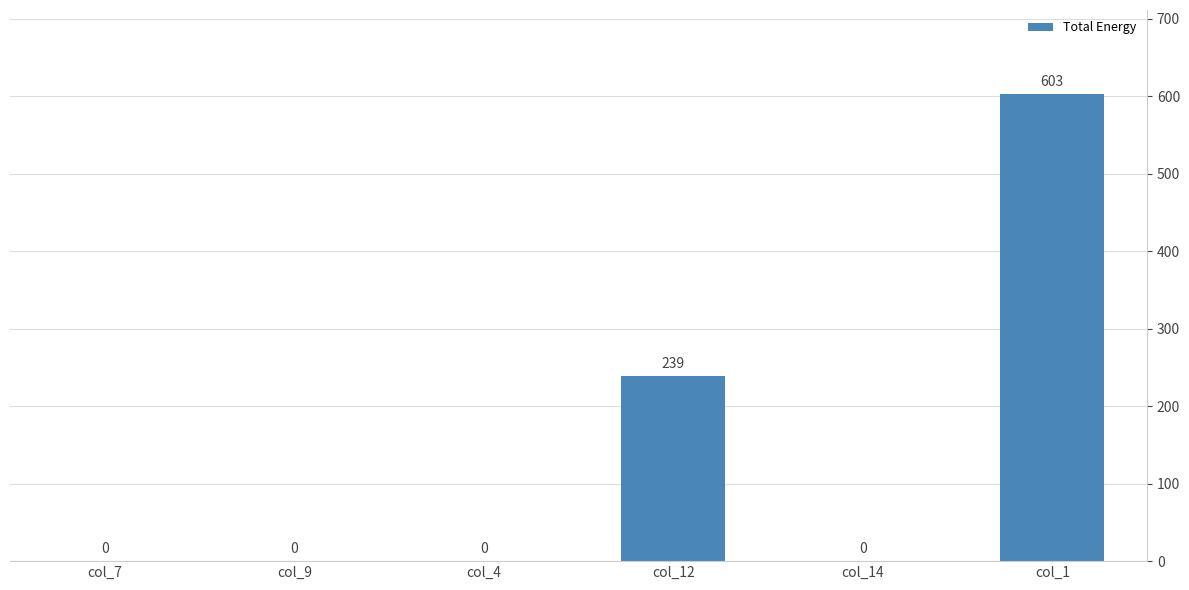

Reading left to right, list all the values displayed in this chart.

0	0	0	239	0	603